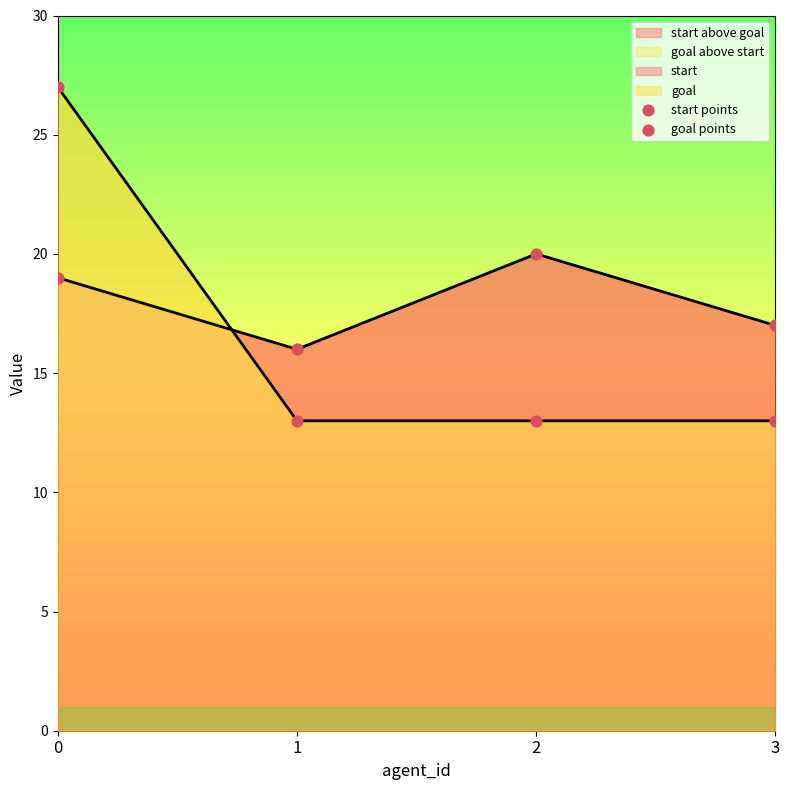

Is the value of goal points at 3 greater than the value of start points at 0?

No